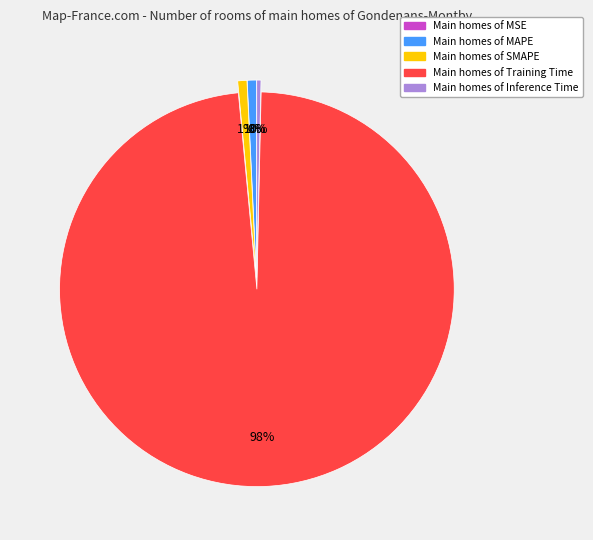

Does any single category account for the majority?

Yes